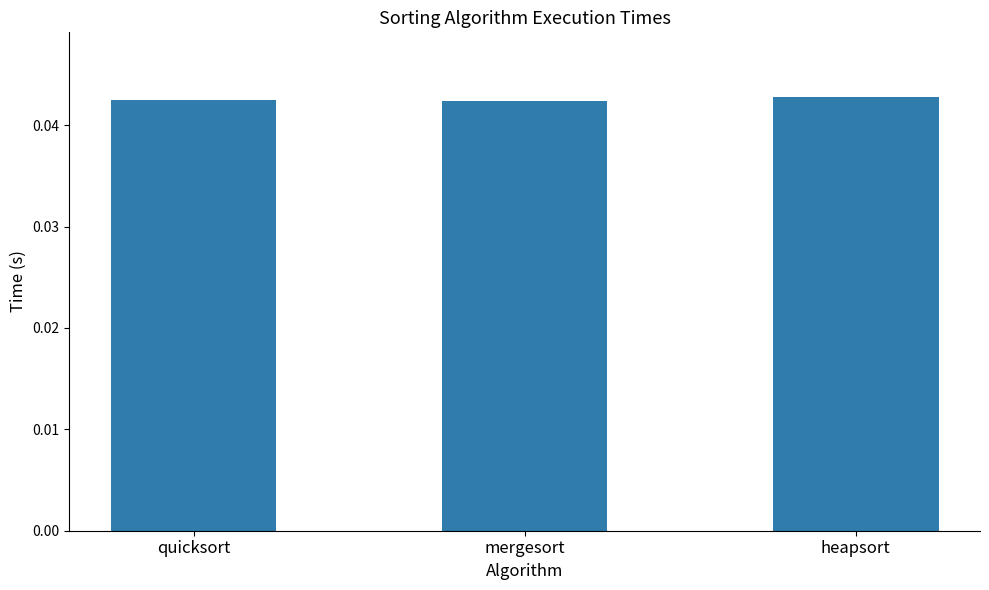

True or false: the data shows 0.1 at quicksort.

False